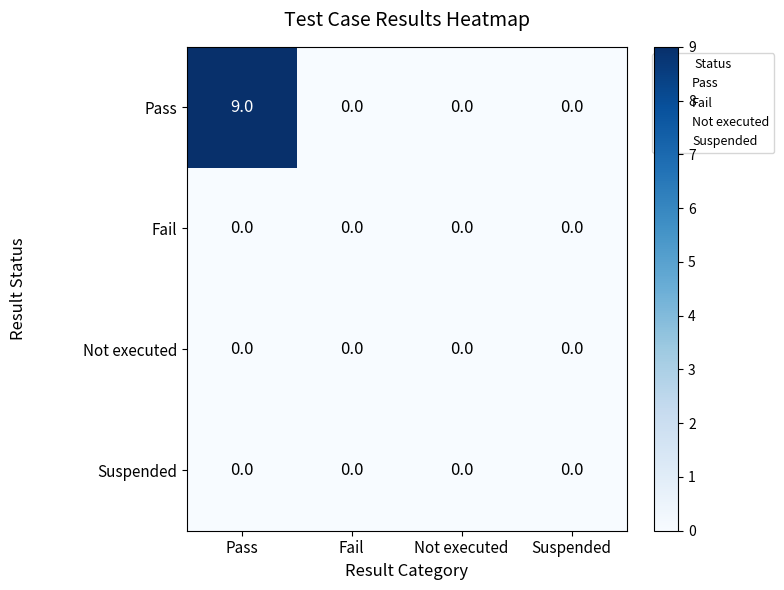

At how many categories does at least one series exceed 7?

1